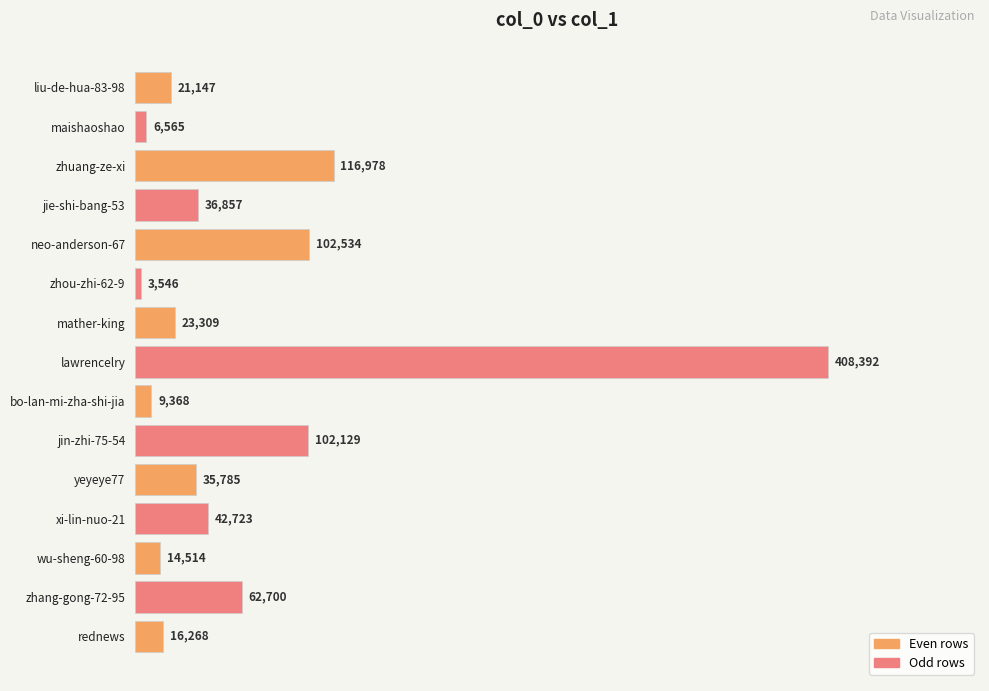

What is the minimum value shown in the chart?

3546